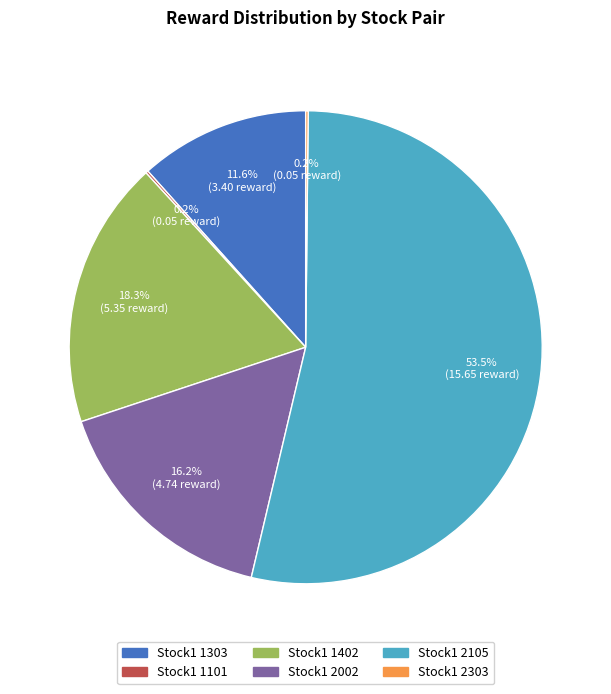

Is there a majority slice in this chart?

Yes